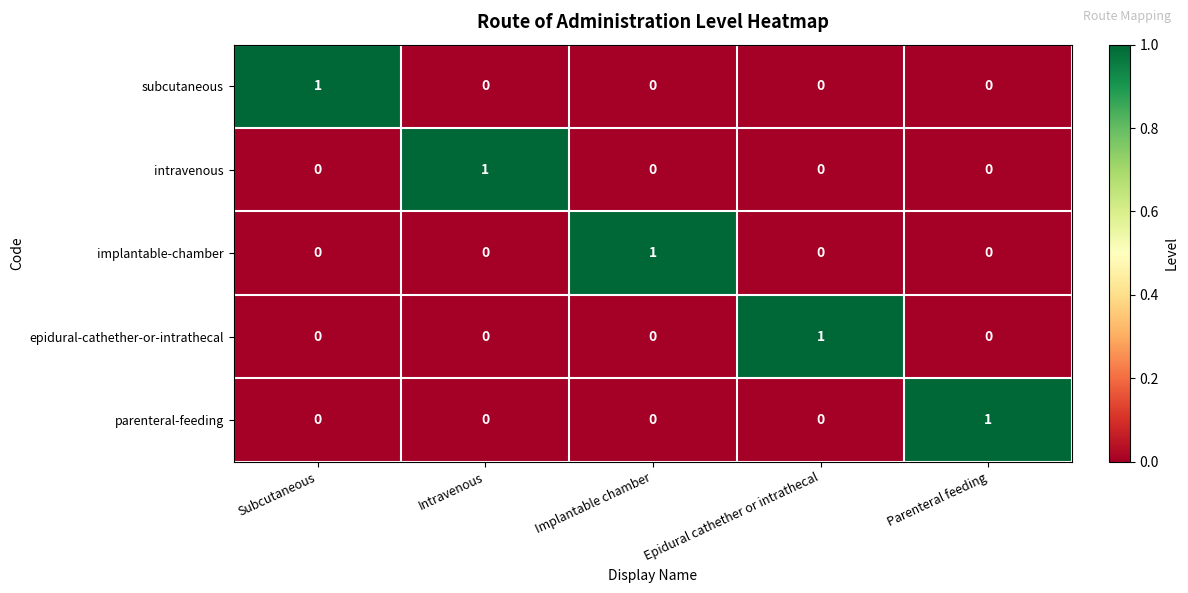

Which category has the highest value in the parenteral-feeding series?

Parenteral feeding